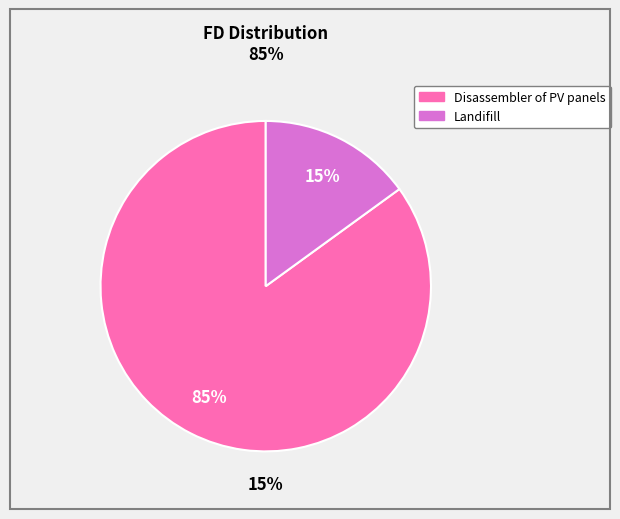

Which slice is the largest?

Disassembler of PV panels